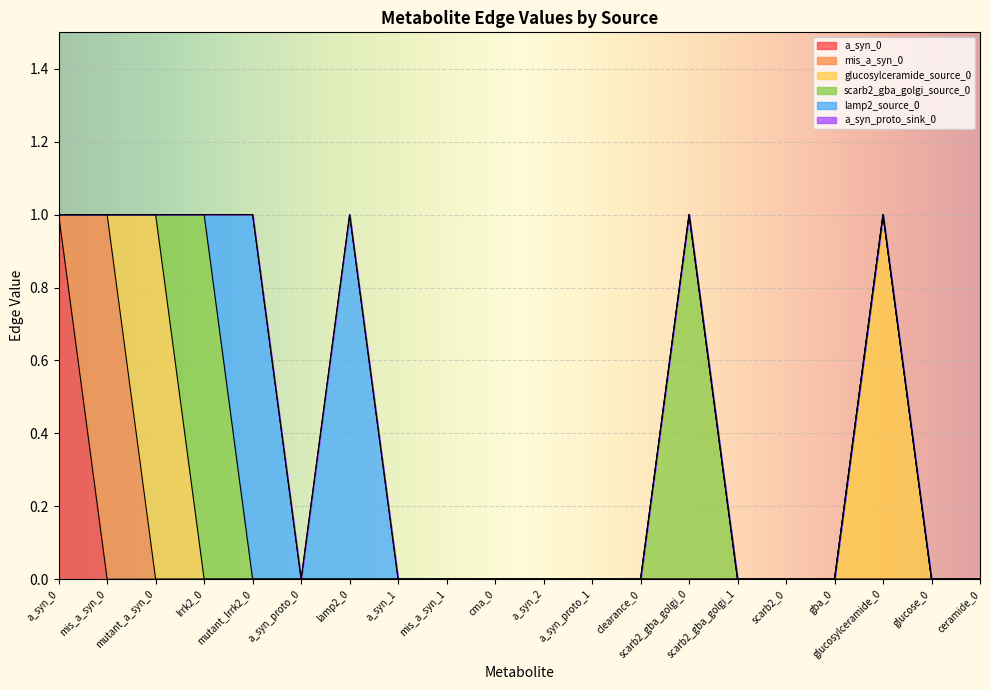

True or false: lamp2_source_0 has more than 2 points higher than both neighbors.

False